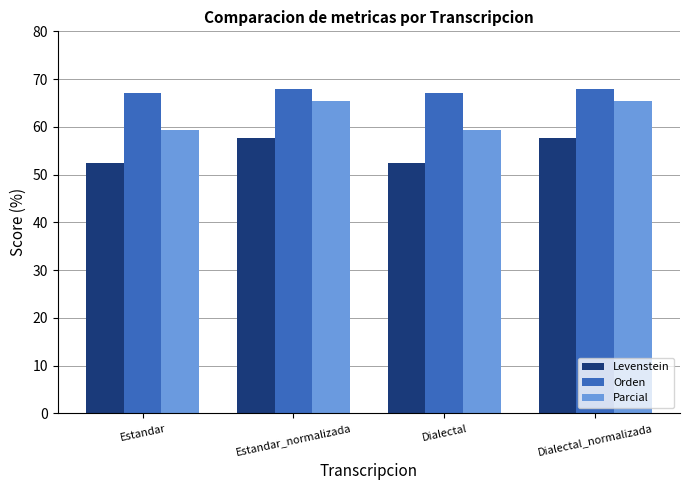

List the series in order of their overall mean, highest first.

Orden, Parcial, Levenstein